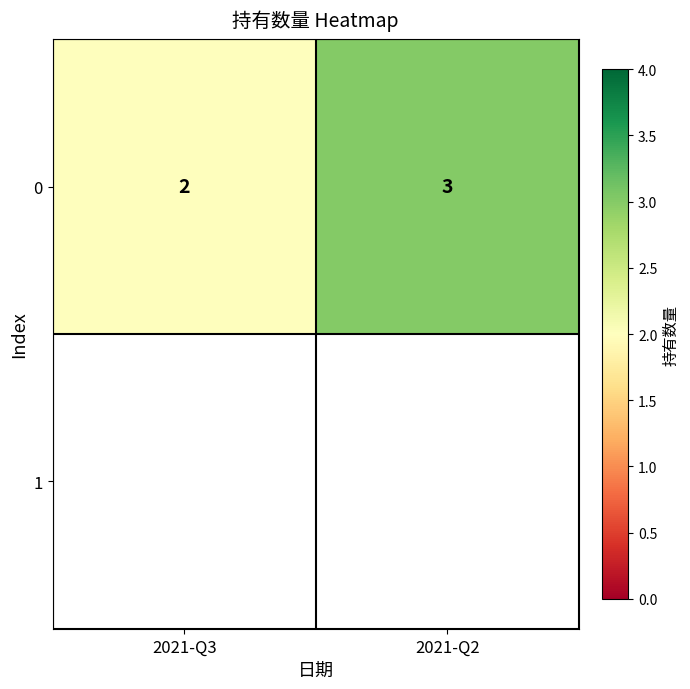

The value at 2021-Q2 is 3. True or false?

True